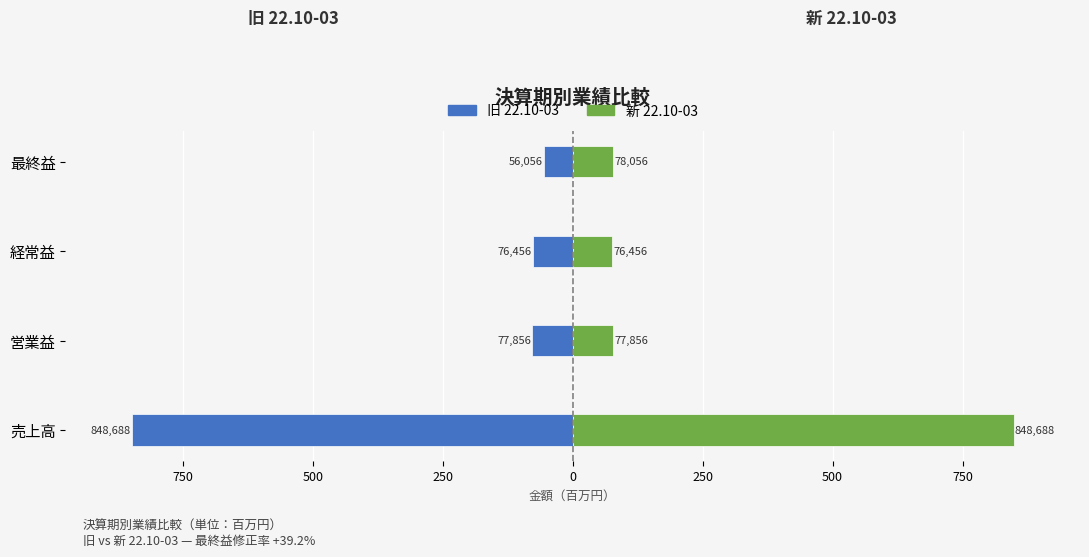

Which series has the largest range (max minus min)?

旧 22.10-03